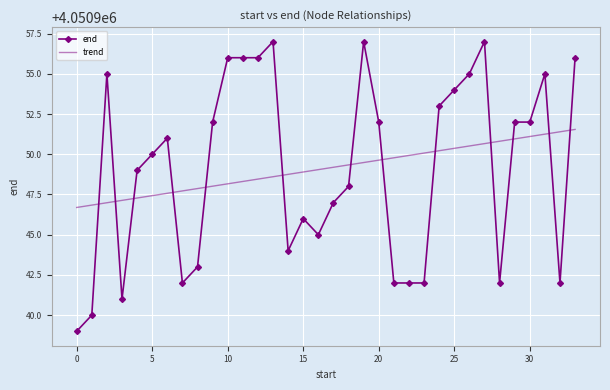

What are all the series names shown in the legend?

end, trend